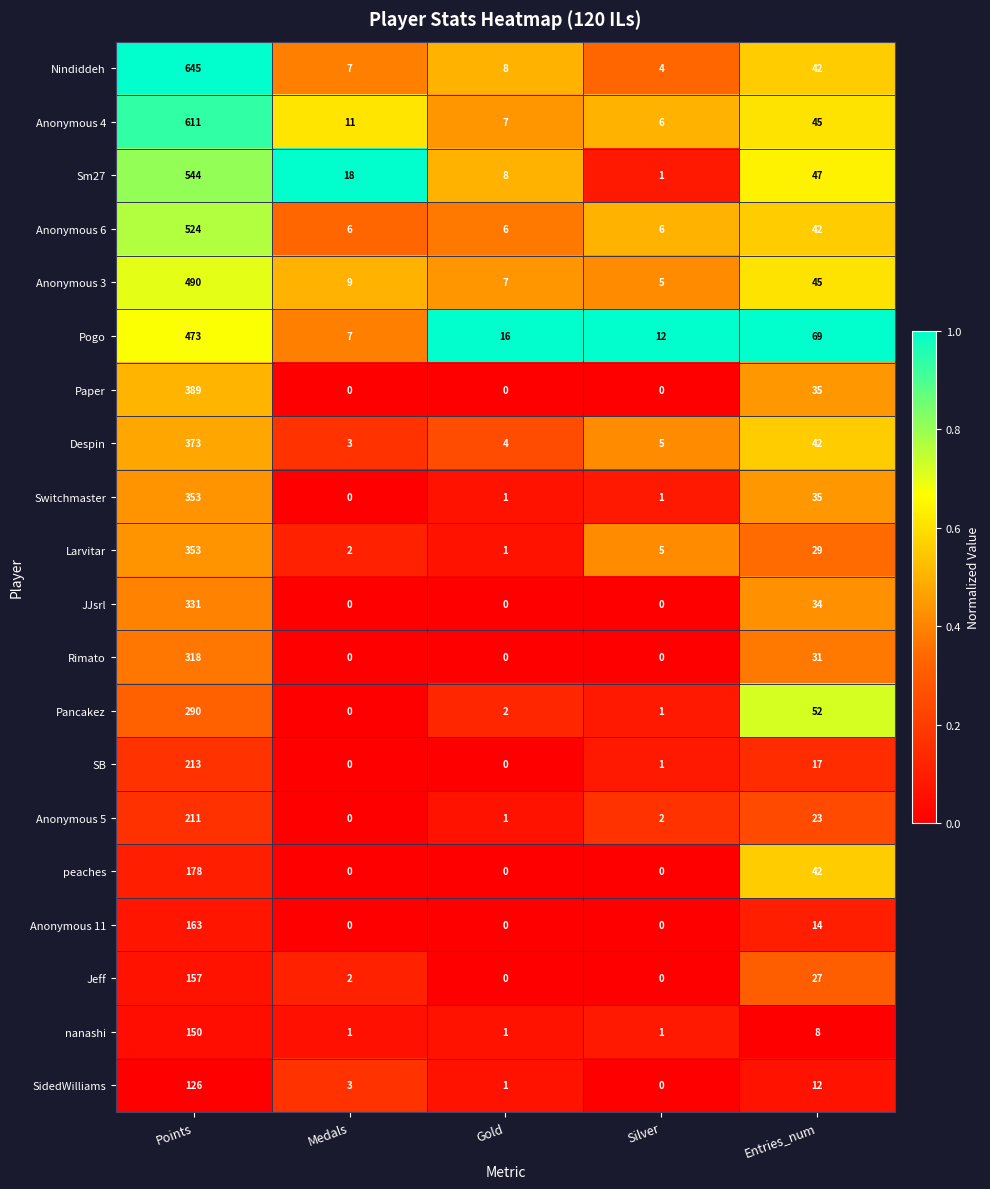

What is the approximate value of Nindiddeh at Gold?

8